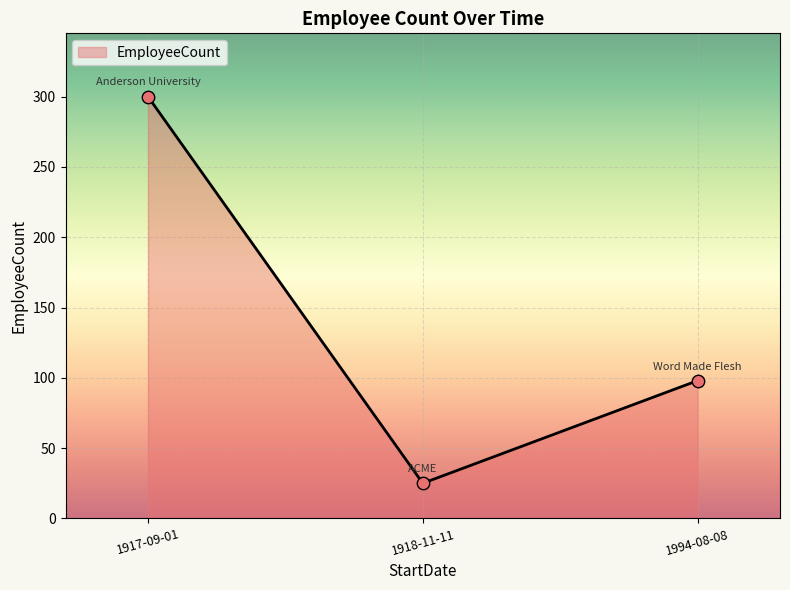

Approximately how many times larger is the value at 1917-09-01 compared to 1918-11-11?

12.0